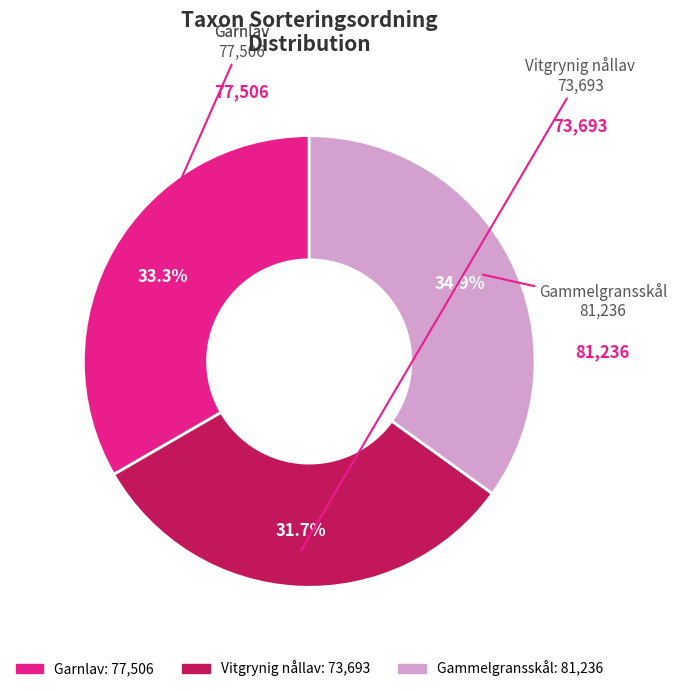

To the nearest percent, what portion does Vitgrynig nållav represent?

32%